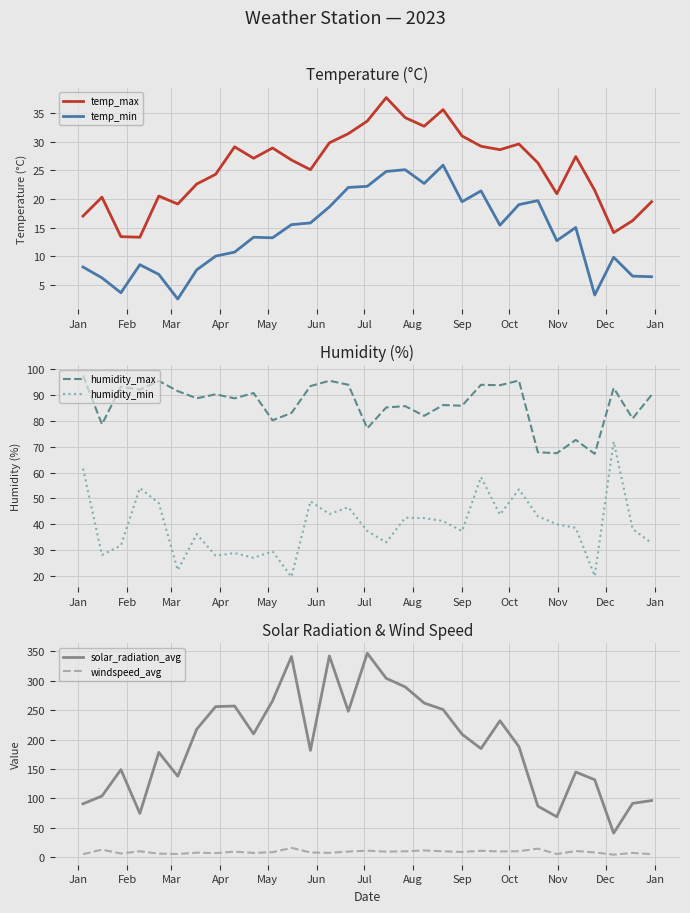

Which series has the largest range (max minus min)?

solar_radiation_avg